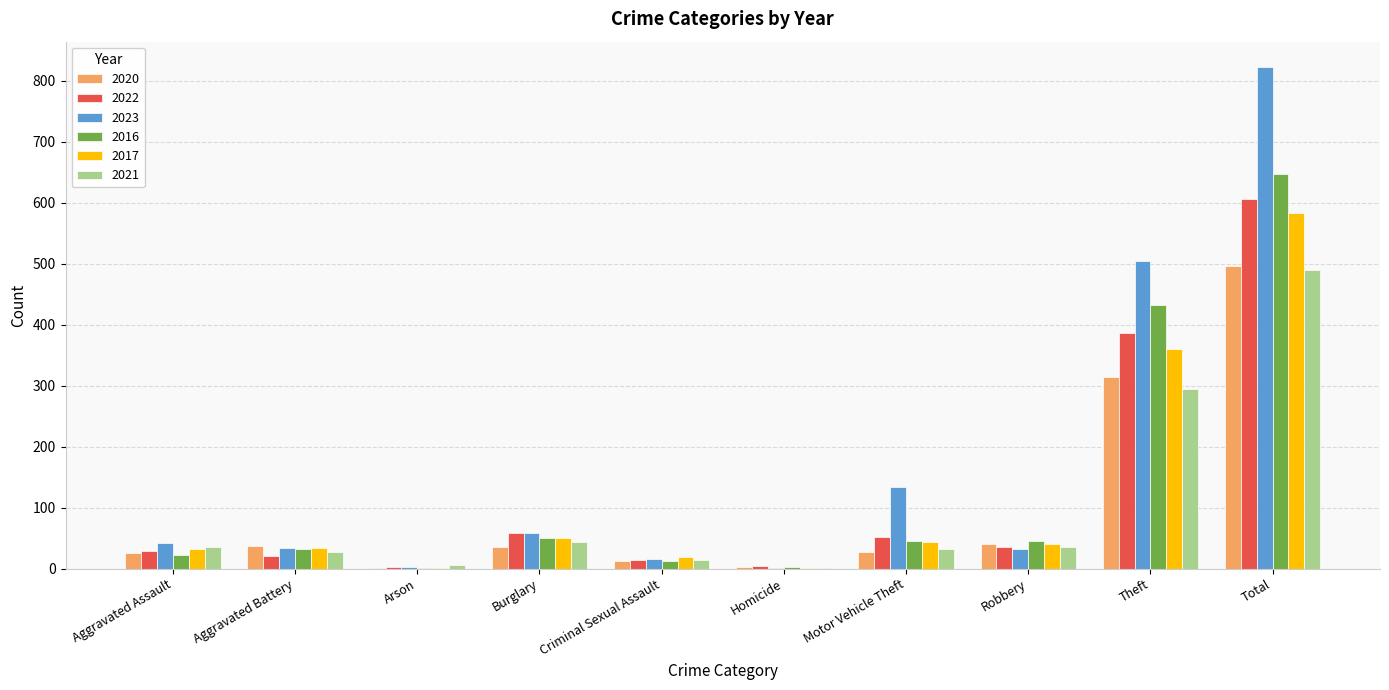

Between Aggravated Battery and Burglary, which series saw the biggest shift?

2022